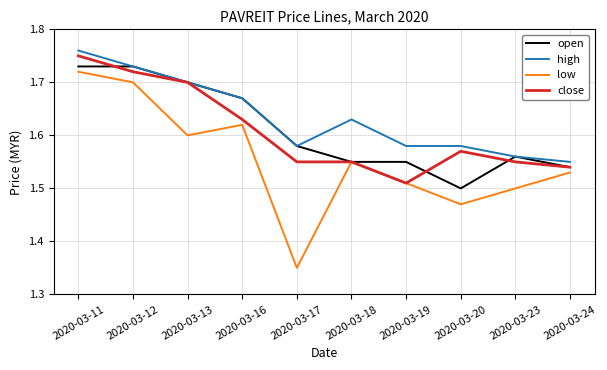

The value of open at 2020-03-16 is 1.7. True or false?

True